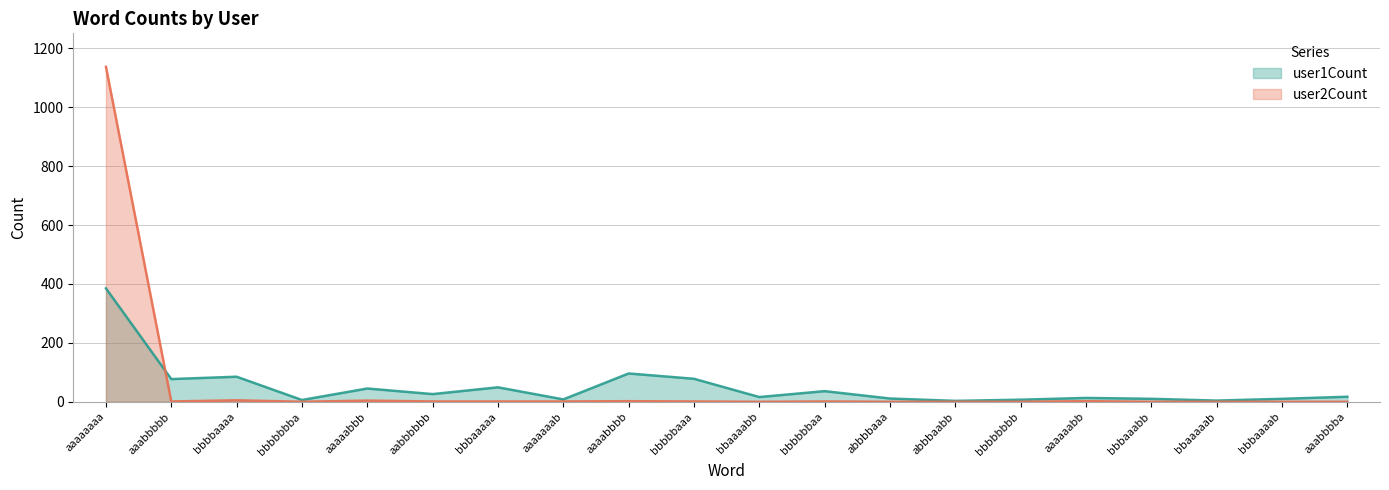

Between abbbaabb and bbaaaabb, which is larger?

bbaaaabb